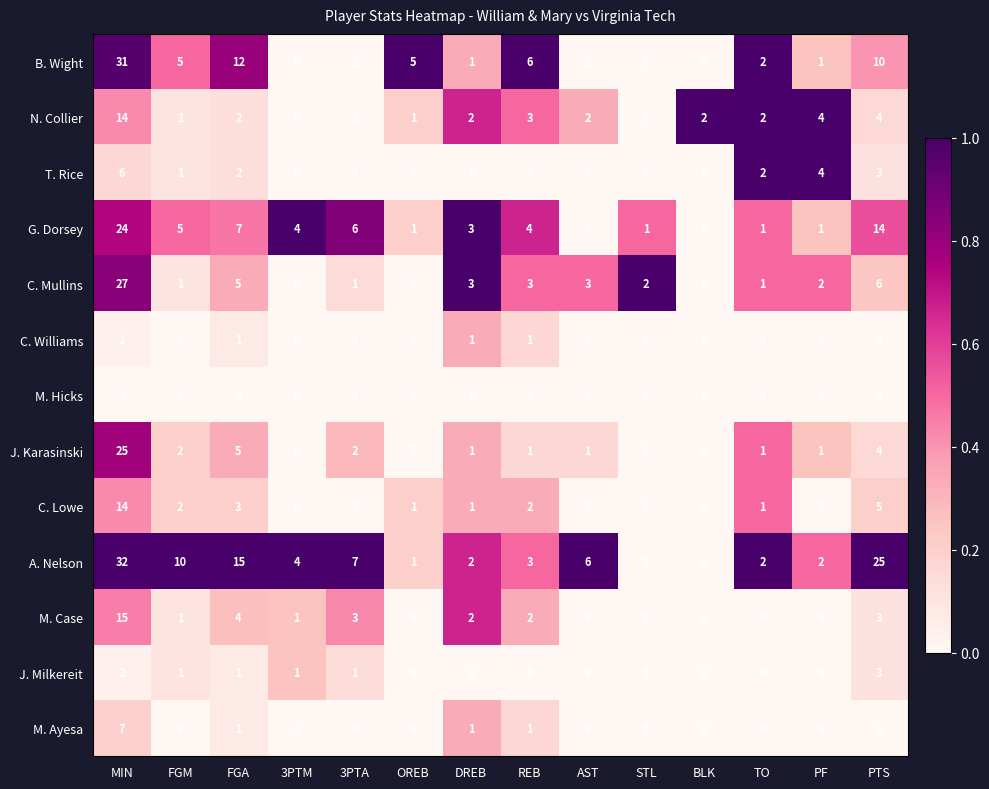

At which category is the sum across all series the highest?

MIN